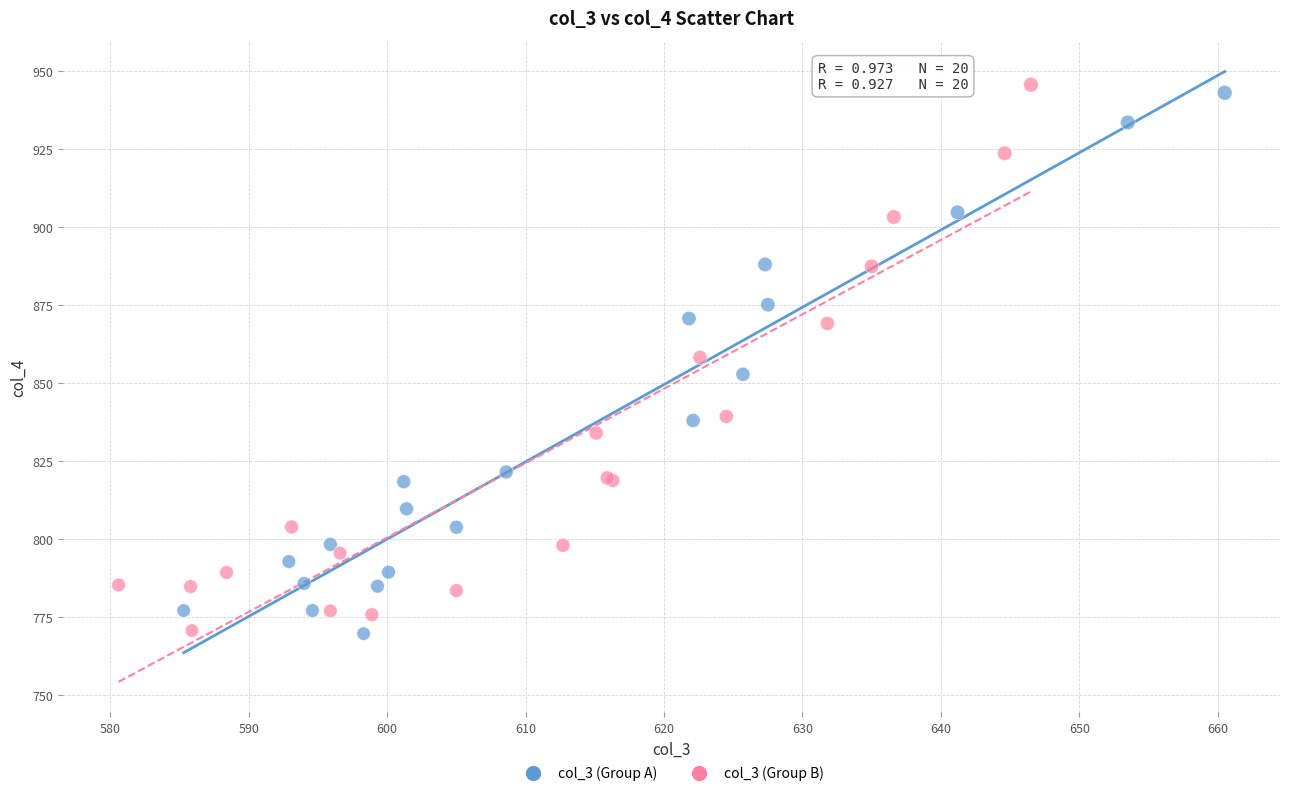

Which series has the largest Y range (max minus min)?

col_3 (Group B)